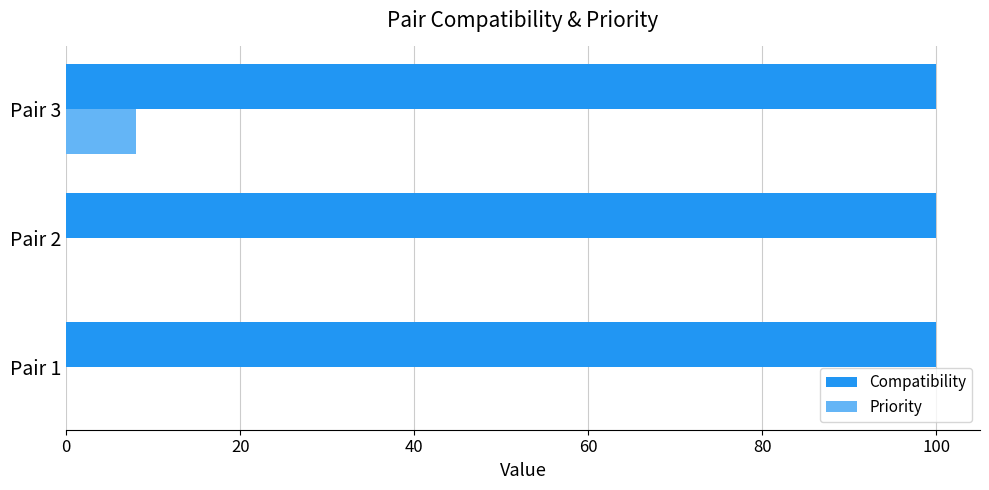

Which category has the highest value in the Priority series?

Pair 3